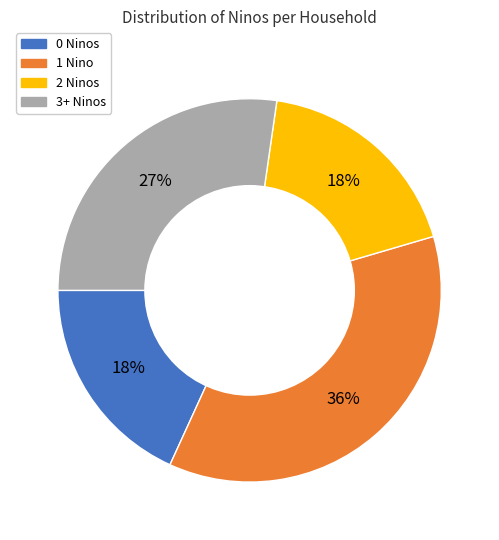

Is there a majority slice in this chart?

No